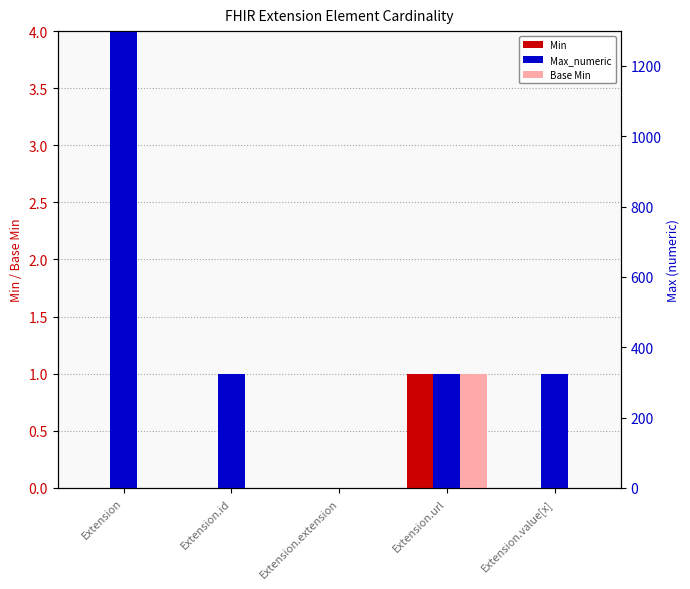

The Max_numeric series shows 471 at Extension.extension. True or false?

False